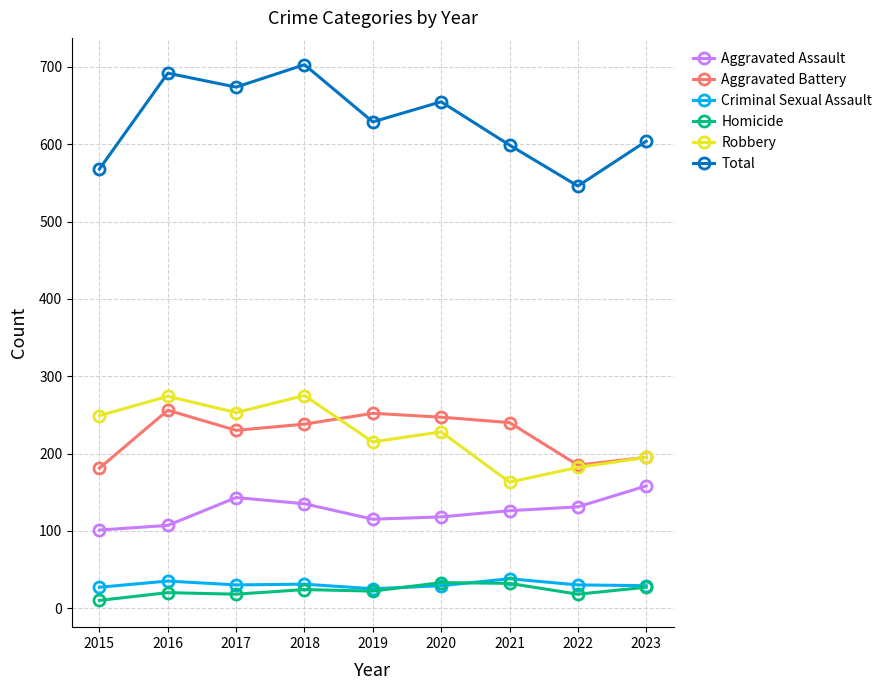

Where is the first local minimum for Total?

2017